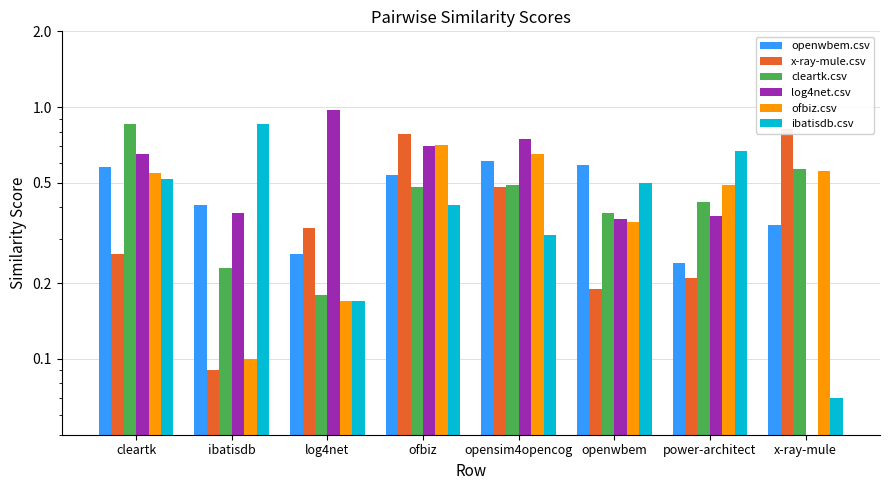

Which series has the largest total across all categories?

log4net.csv